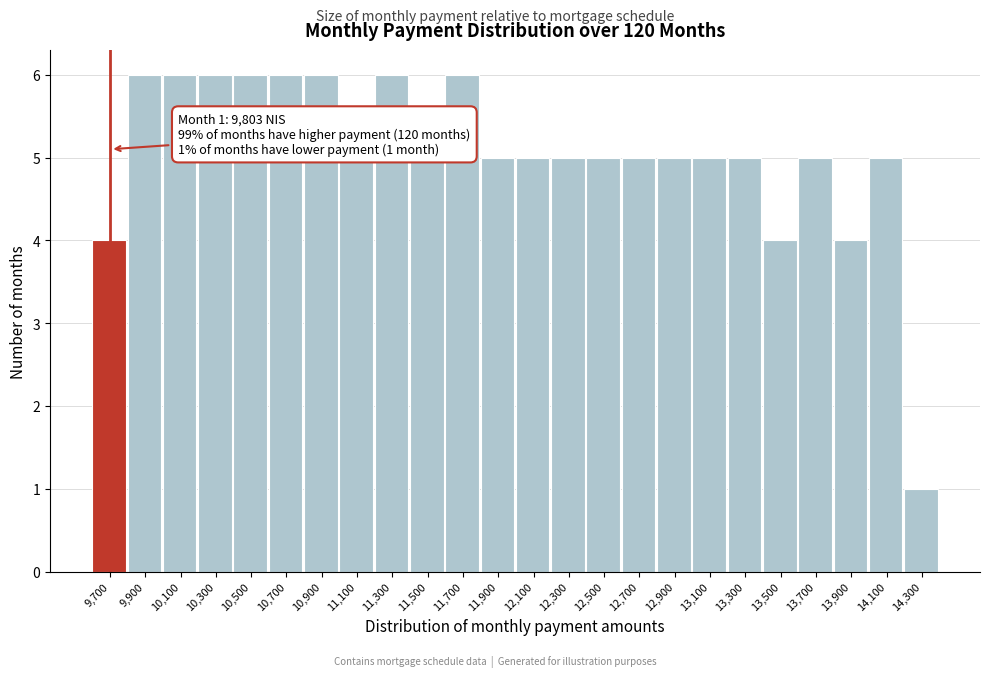

Reading right to left, list all the values displayed in this chart.

14,300=1	14,100=5	13,900=4	13,700=5	13,500=4	13,300=5	13,100=5	12,900=5	12,700=5	12,500=5	12,300=5	12,100=5	11,900=5	11,700=6	11,500=5	11,300=6	11,100=5	10,900=6	10,700=6	10,500=6	10,300=6	10,100=6	9,900=6	9,700=4